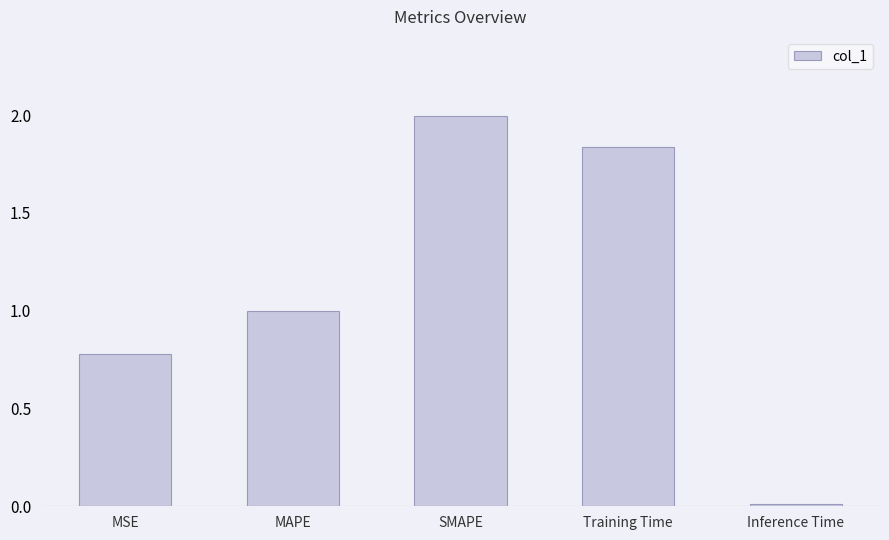

Which has a higher value, Training Time or Inference Time?

Training Time